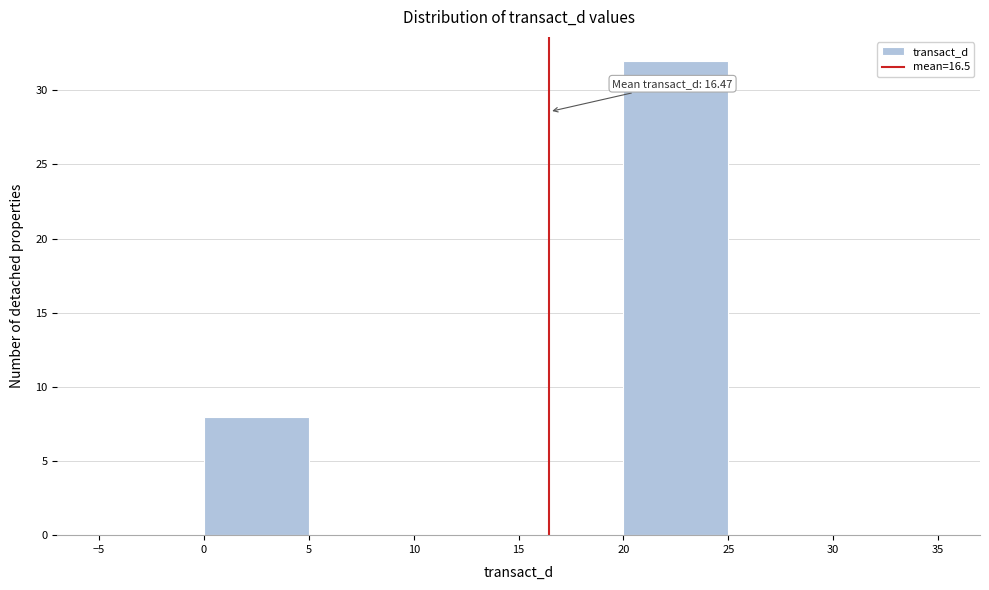

Which range on the x-axis has the tallest bar?

20 to 25